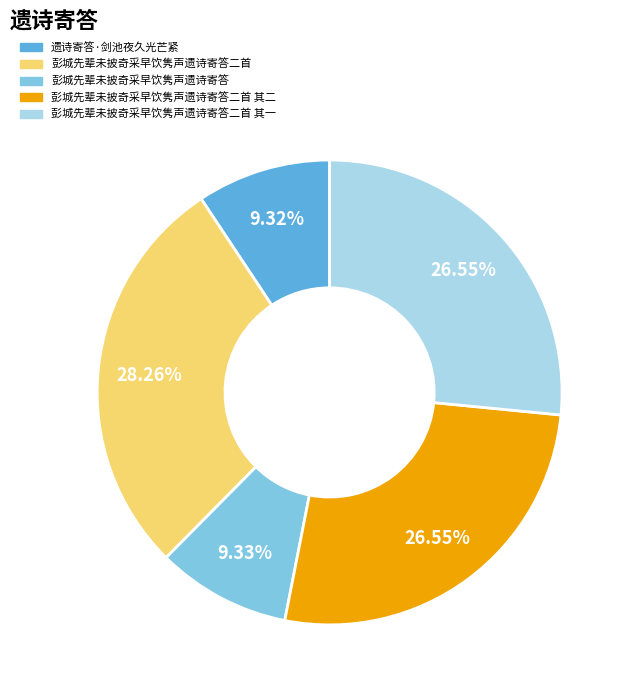

To the nearest percent, what is the combined percentage of 遗诗寄答·剑池夜久光芒紧 and 彭城先辈未披奇采早饮隽声遗诗寄答二首?

38%